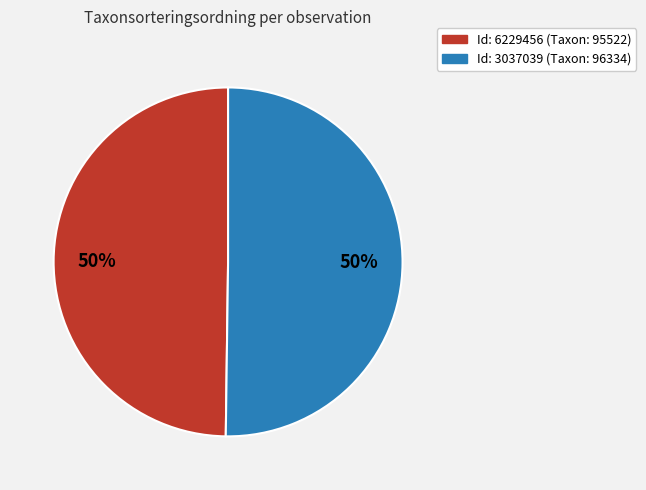

To the nearest percent, what is the average slice percentage?

50%